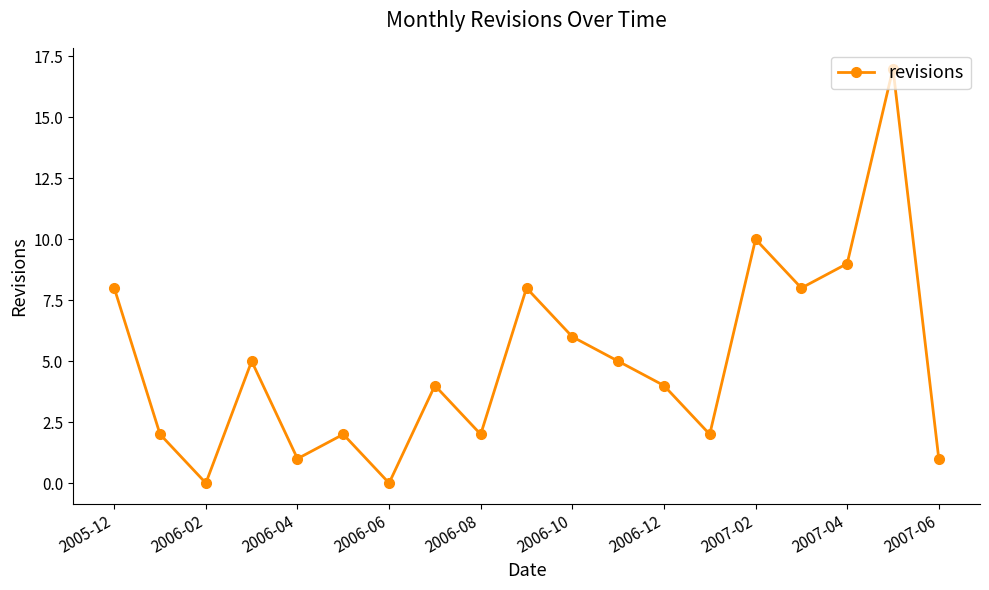

What is the value of the 18th point from the left?

17